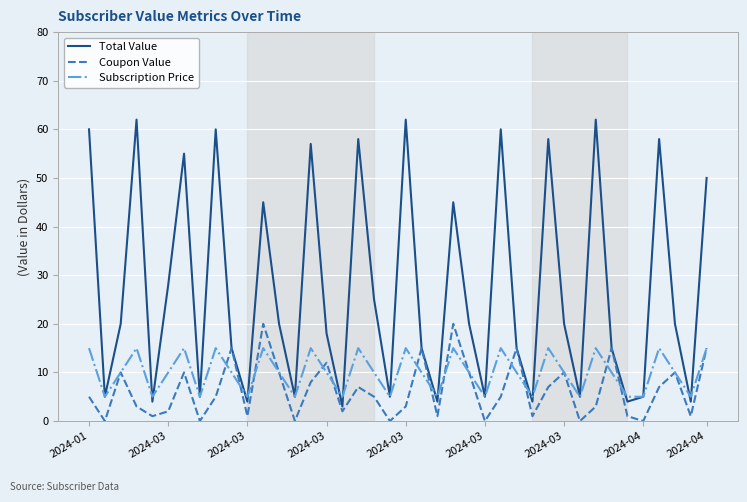

True or false: Subscription Price and Total Value cross at least once.

True